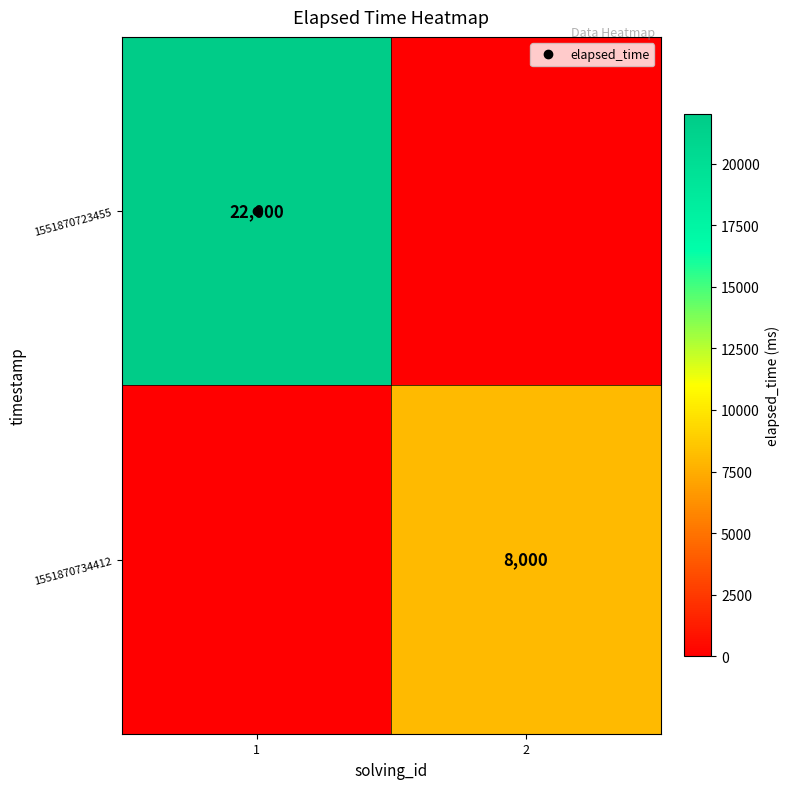

True or false: 1551870734412 has a value of 0 at 1.

True